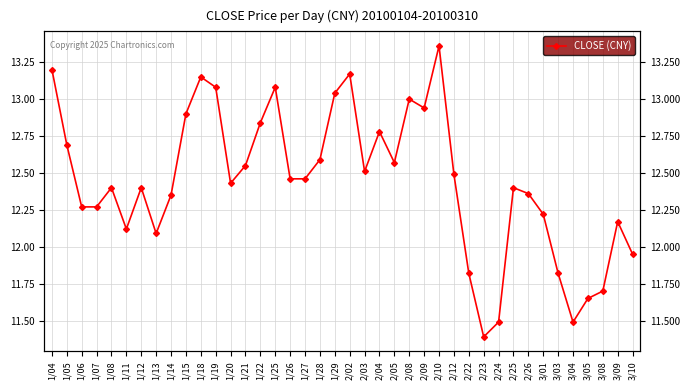

The value at 2/04 is 21.5. True or false?

False